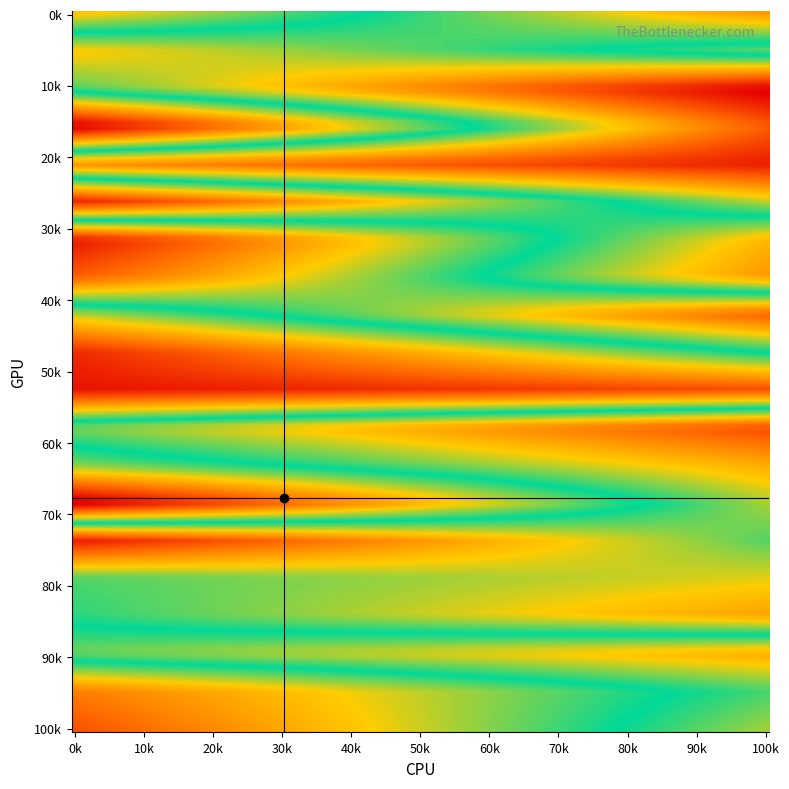

How many categories are shown in the chart?

20